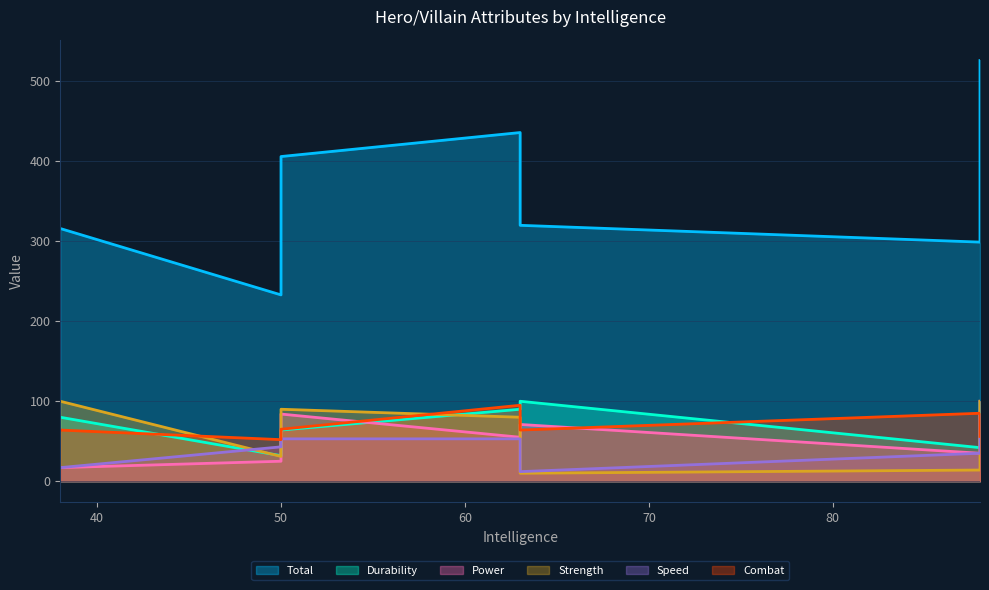

What is the label of the 2nd point from the right?

88